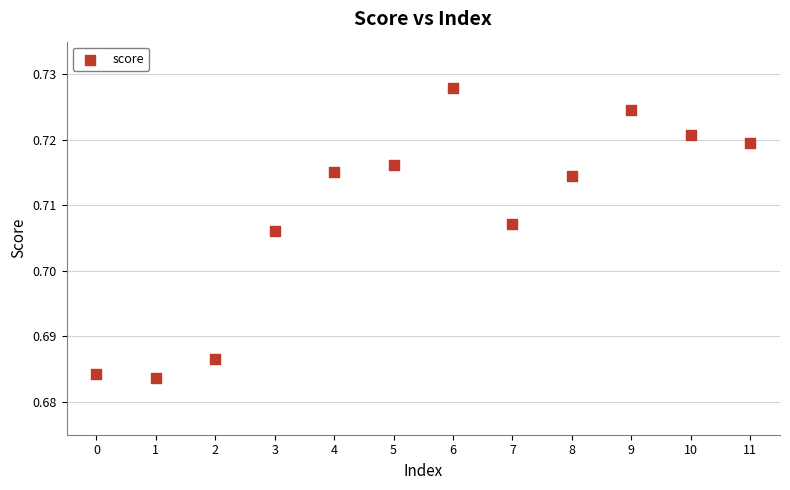

How many data points are displayed?

12